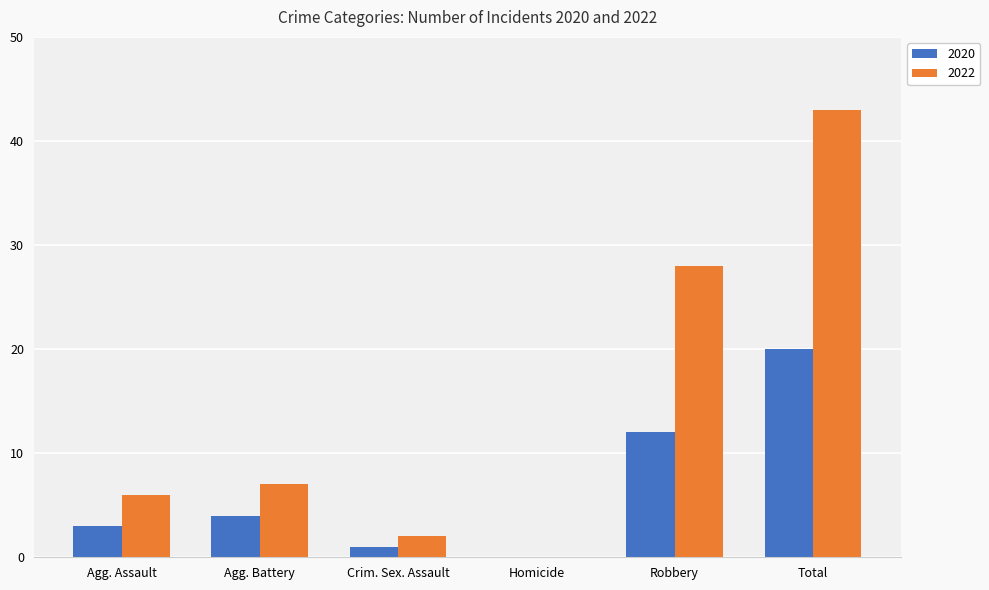

What is the sum of all 2020 values?

40